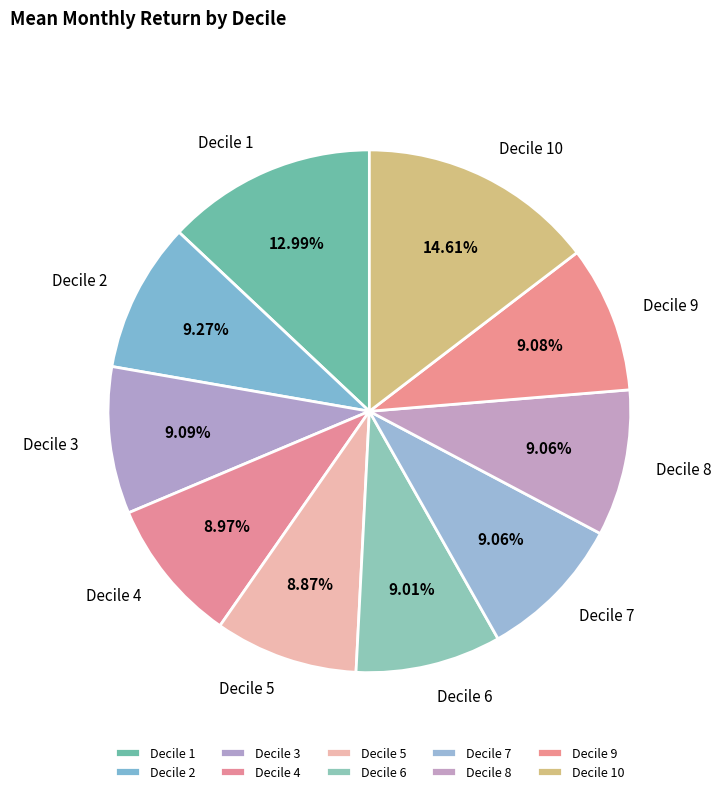

To the nearest percent, what percentage of the pie is Decile 9?

9%